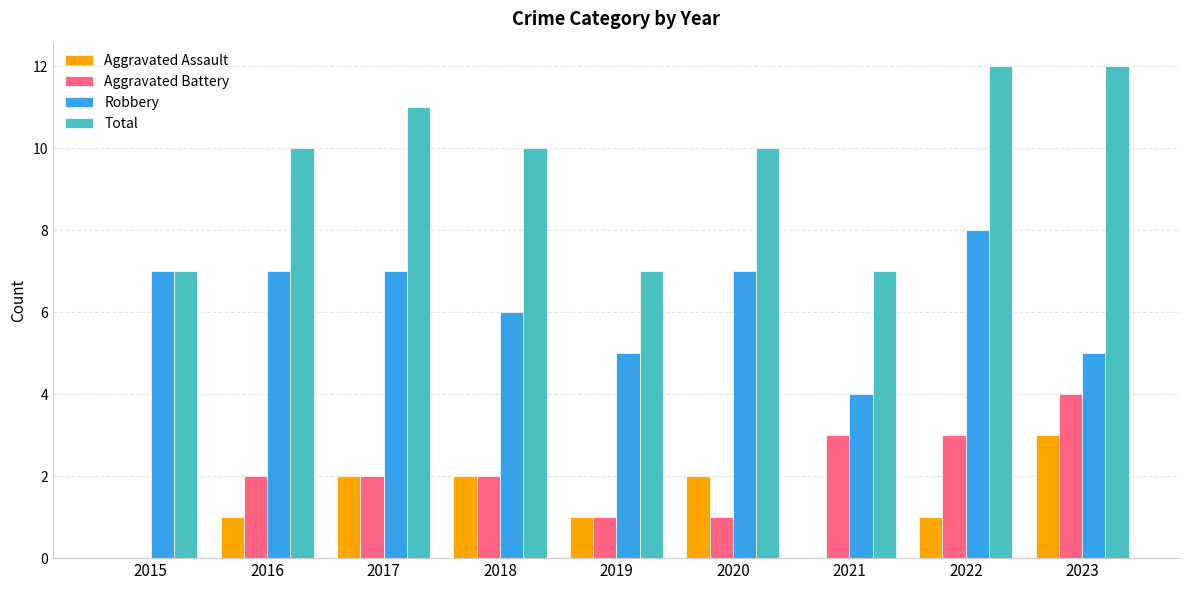

What is the highest value of the Aggravated Assault series?

3